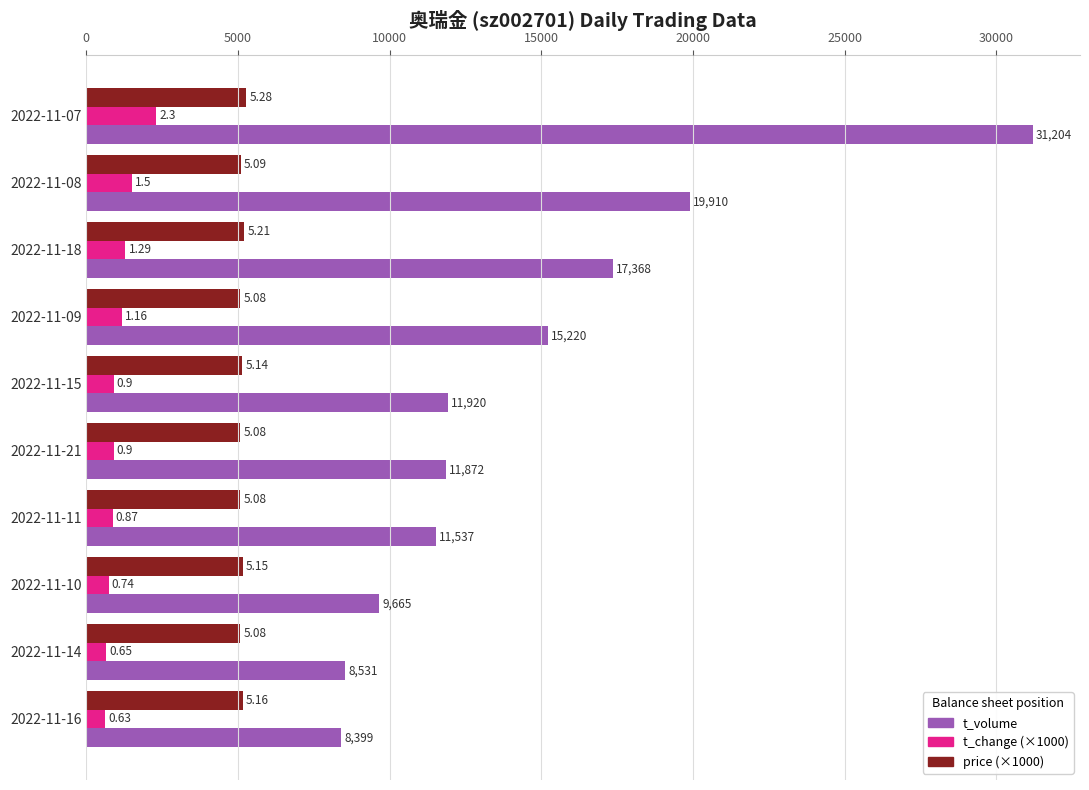

What are all the series names shown in the legend?

t_volume, t_change (×1000), price (×1000)